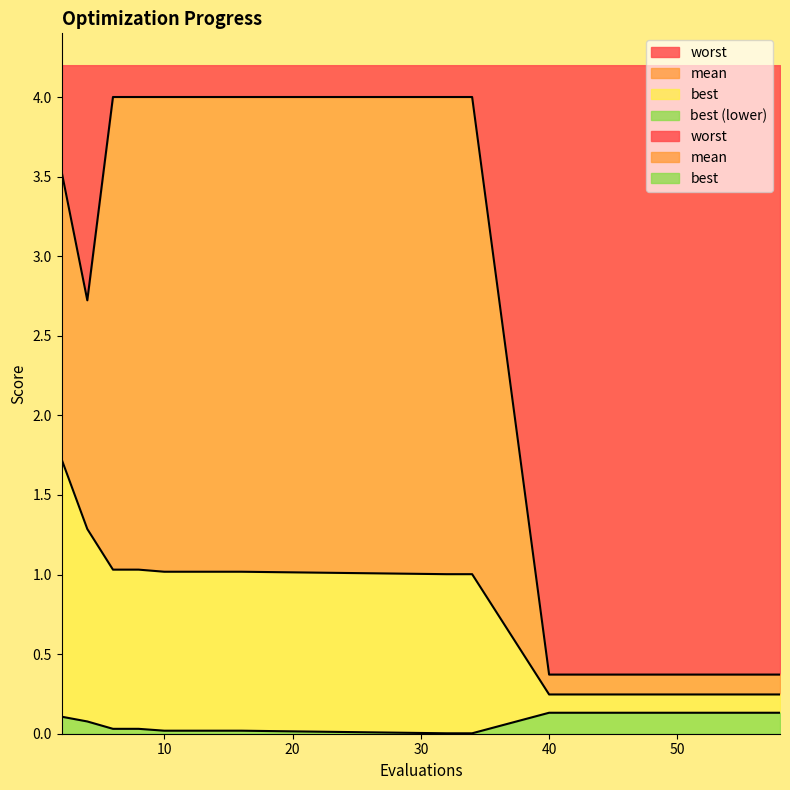

What is the difference between the second highest and minimum values in the mean series?

1.0